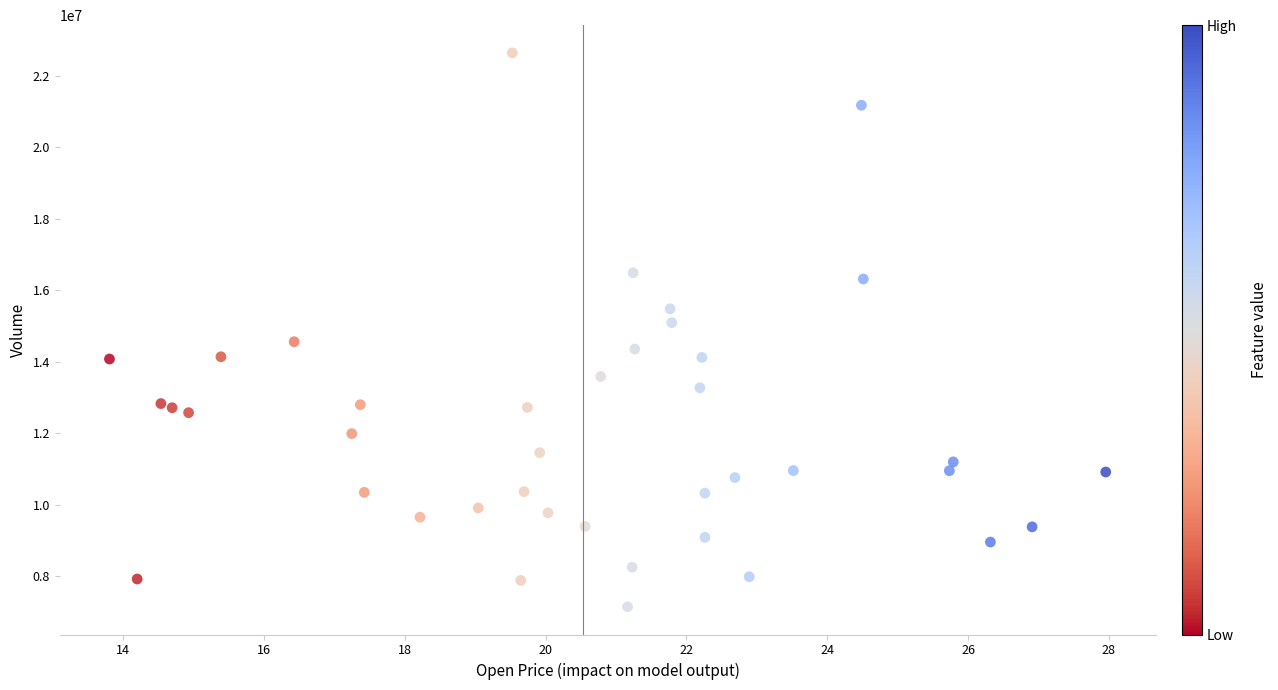

What is the range of Y values (max minus min)?

15496803